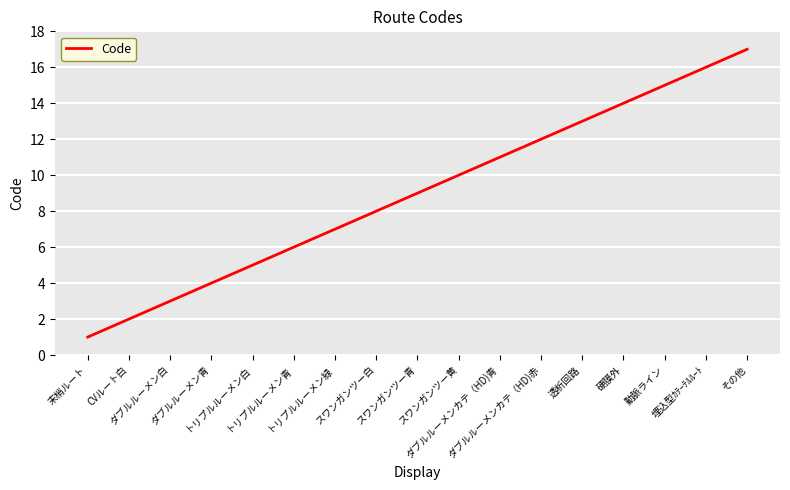

Count the number of categories in the chart.

17